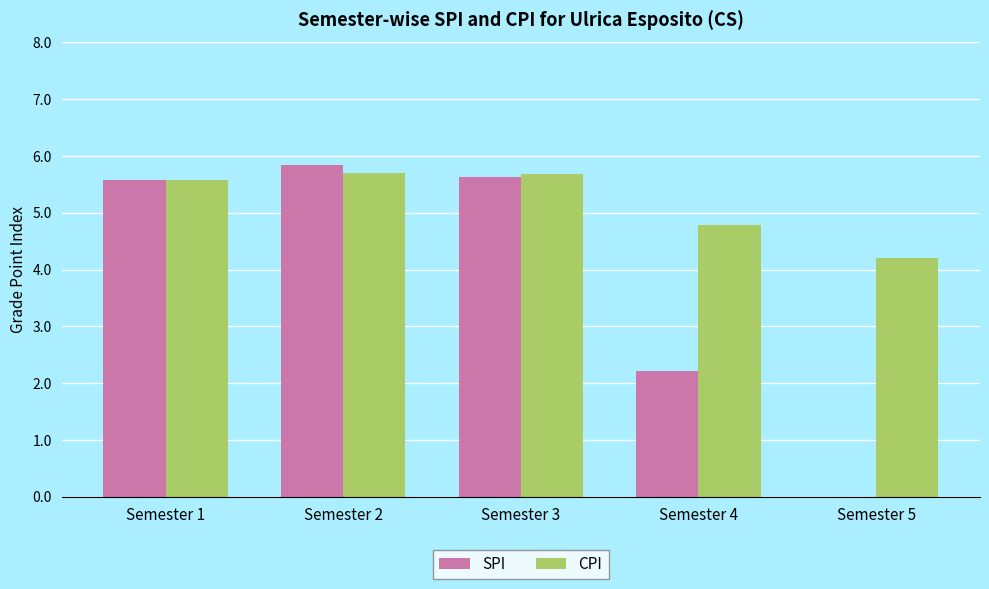

What is the sum of the CPI values at Semester 2 and Semester 3?

11.4